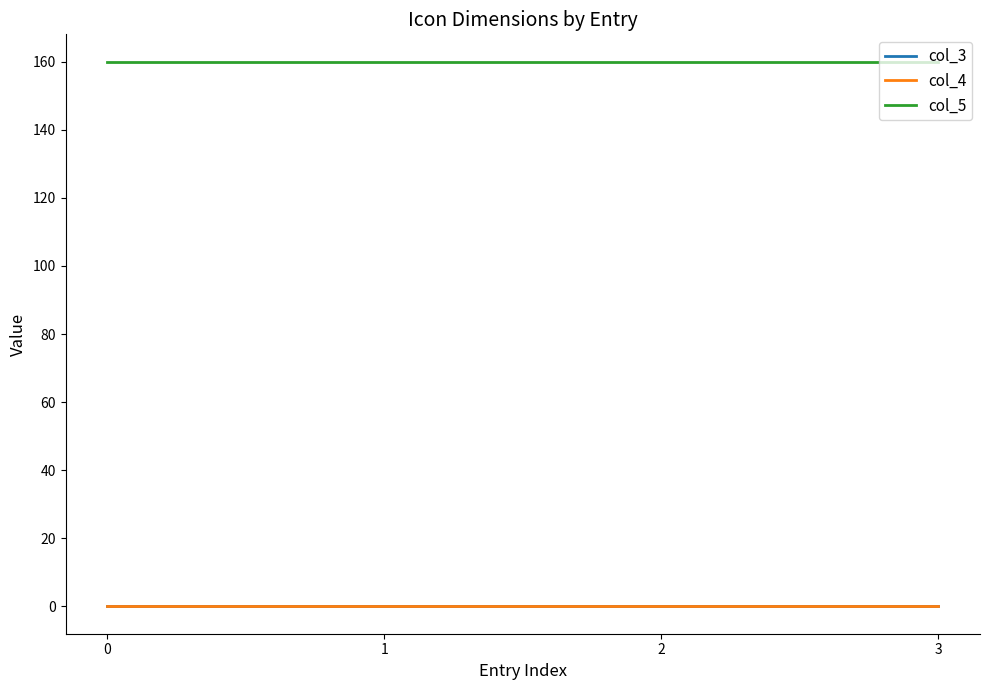

Does the chart have visible grid lines?

No